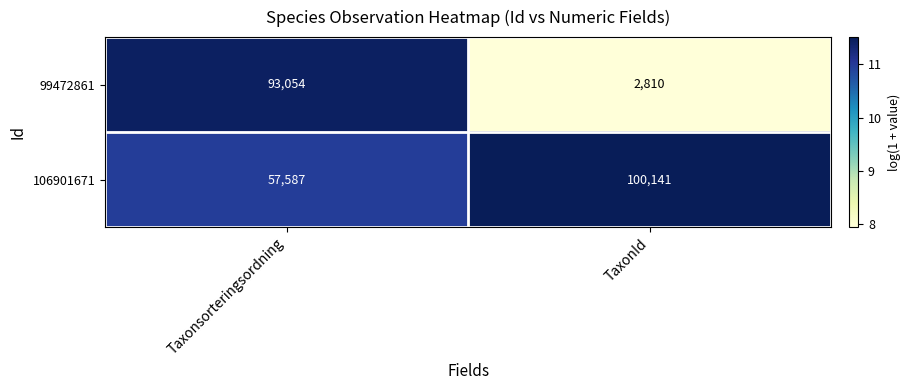

The value of 99472861 at Taxonsorteringsordning is 93054. True or false?

True